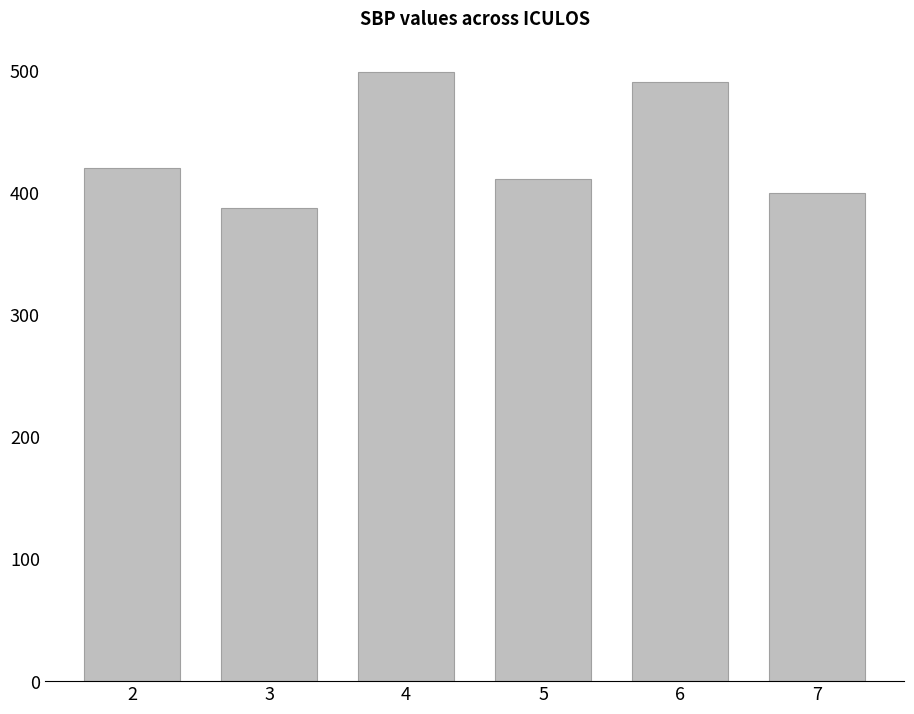

List the labels in order of value, largest first.

4, 6, 2, 5, 7, 3